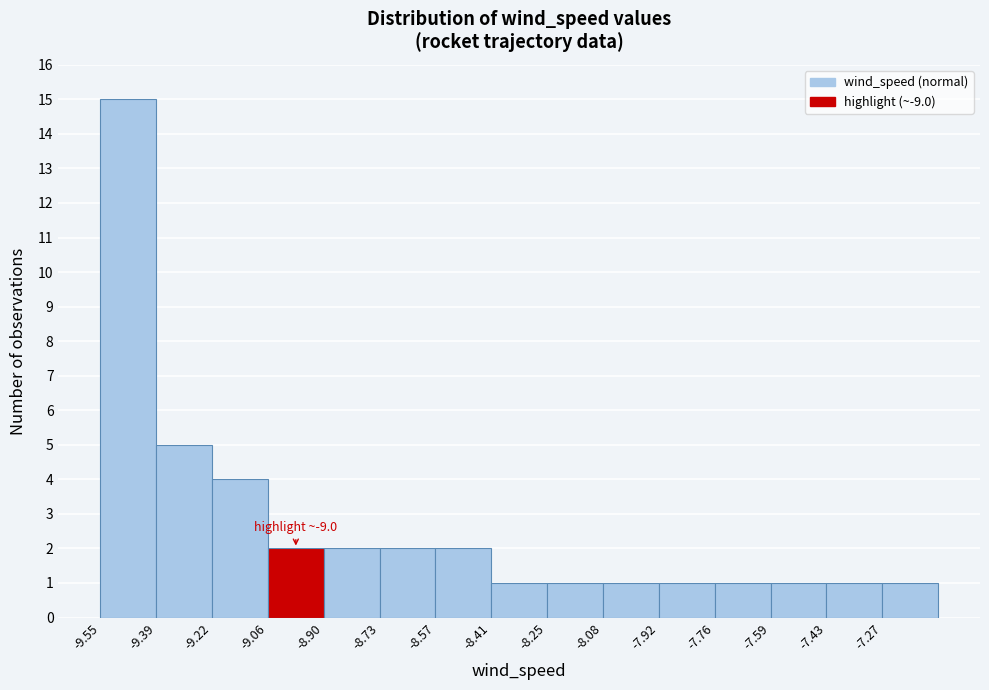

Over which range of the x-axis is the bar tallest?

-9.54 to -9.38